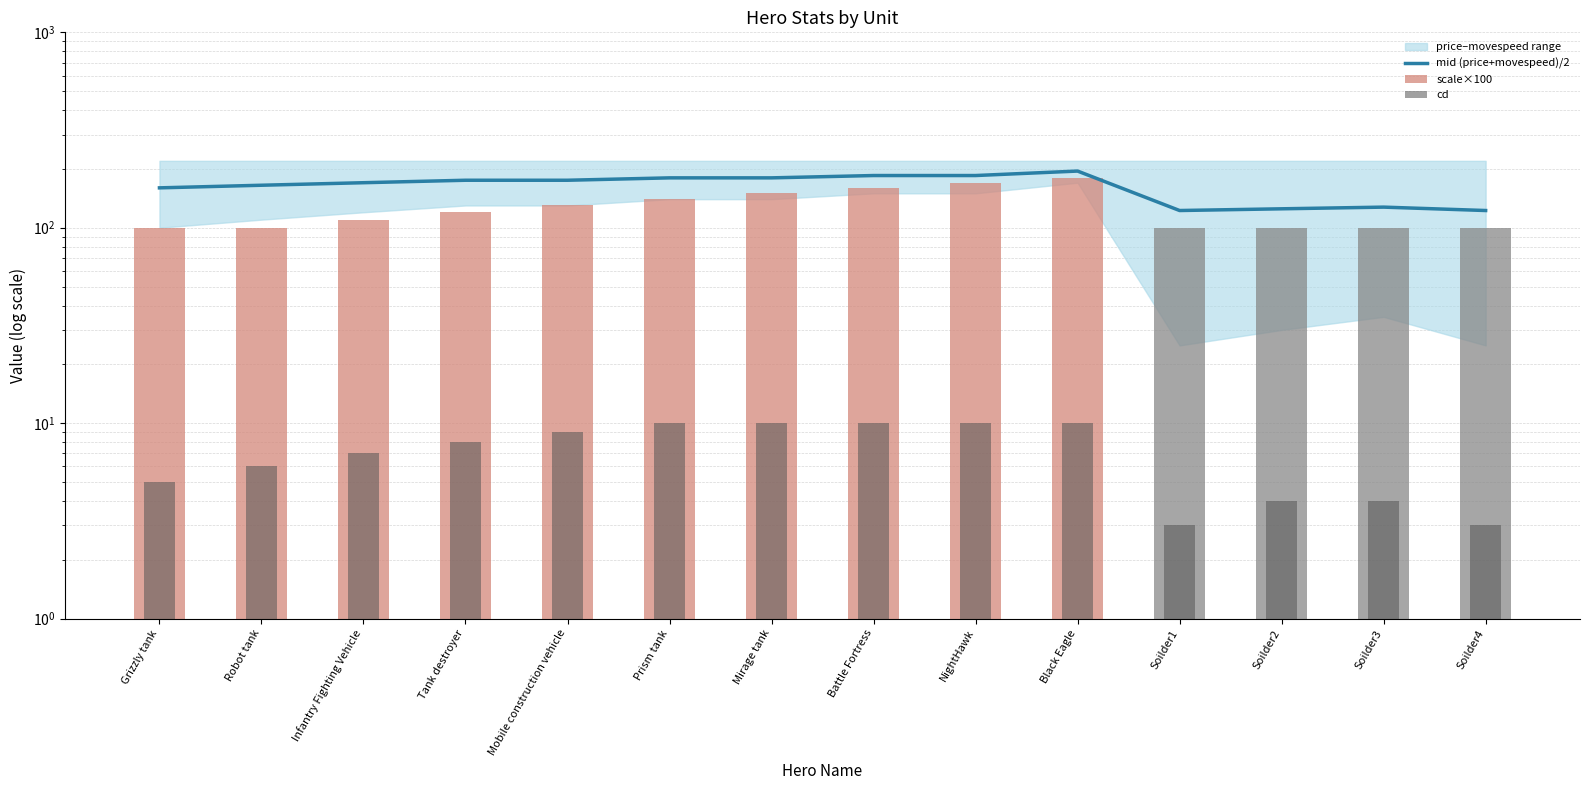

Rank the series at Black Eagle from lowest to highest value.

cd, scale×100, mid (price+movespeed)/2